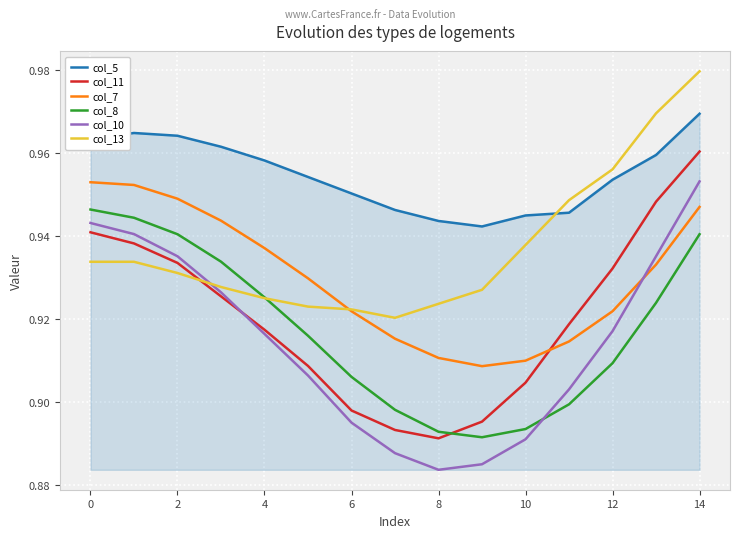

How many intersections are there between col_13 and col_8?

1